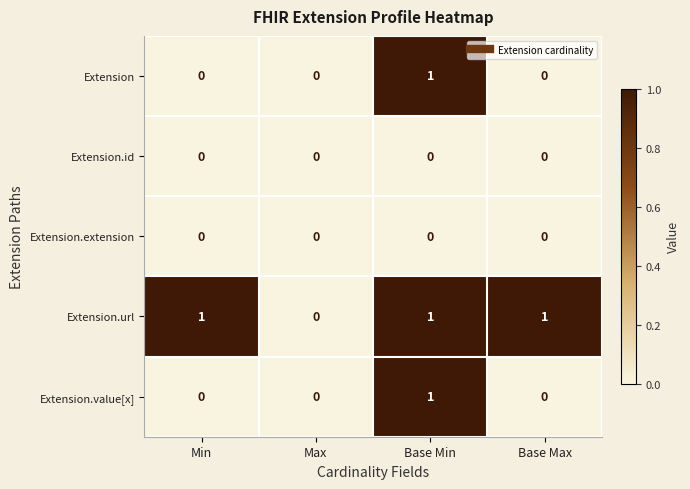

Count the number of categories in the chart.

4